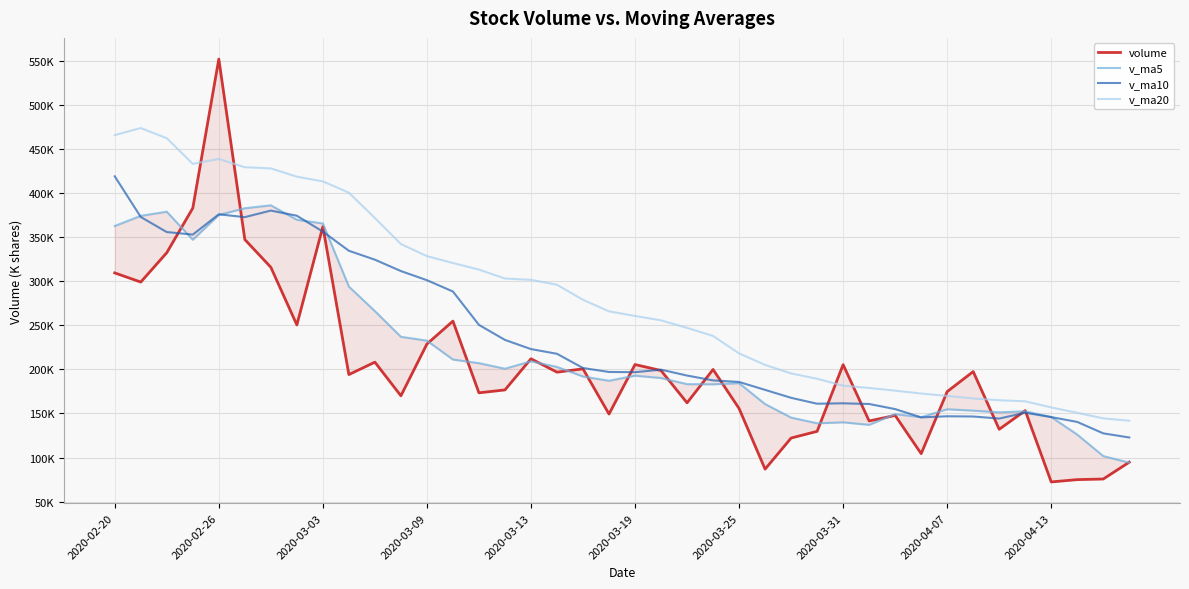

In volume, how many points are lower than both neighbors (excluding endpoints)?

13